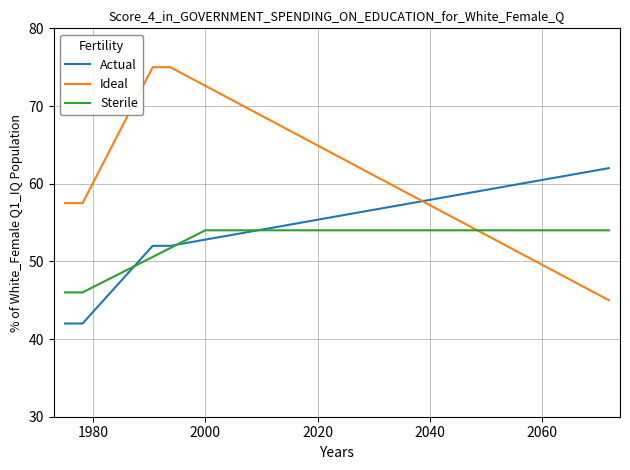

Which series ends up on top after the final intersection of Ideal and Actual?

Actual